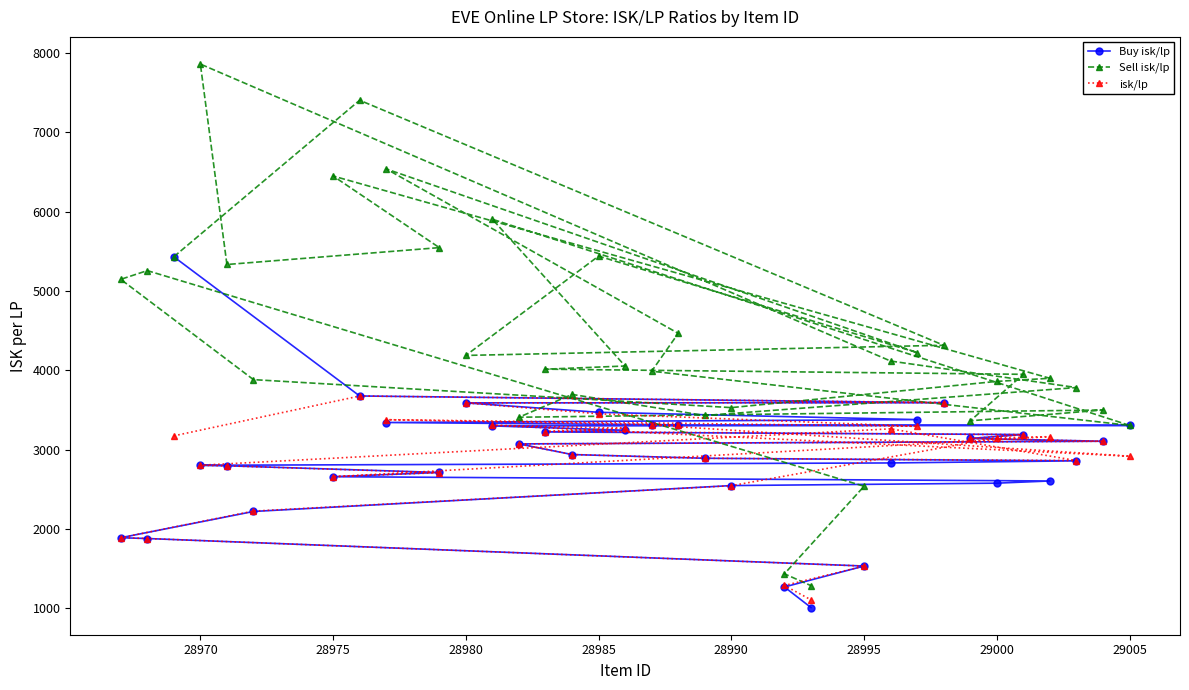

True or false: Sell isk/lp and isk/lp intersect in this chart.

False